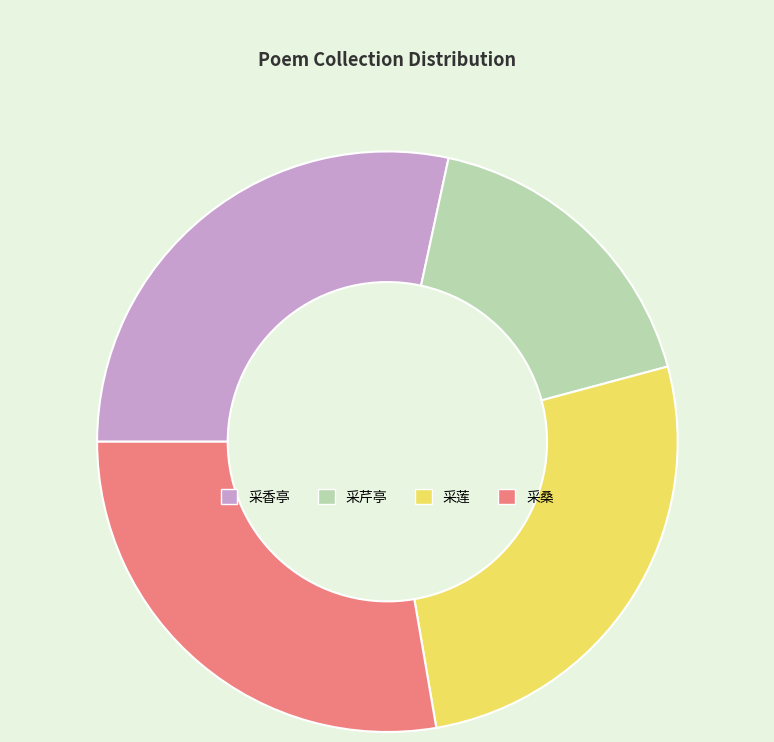

Is there a majority slice in this chart?

No